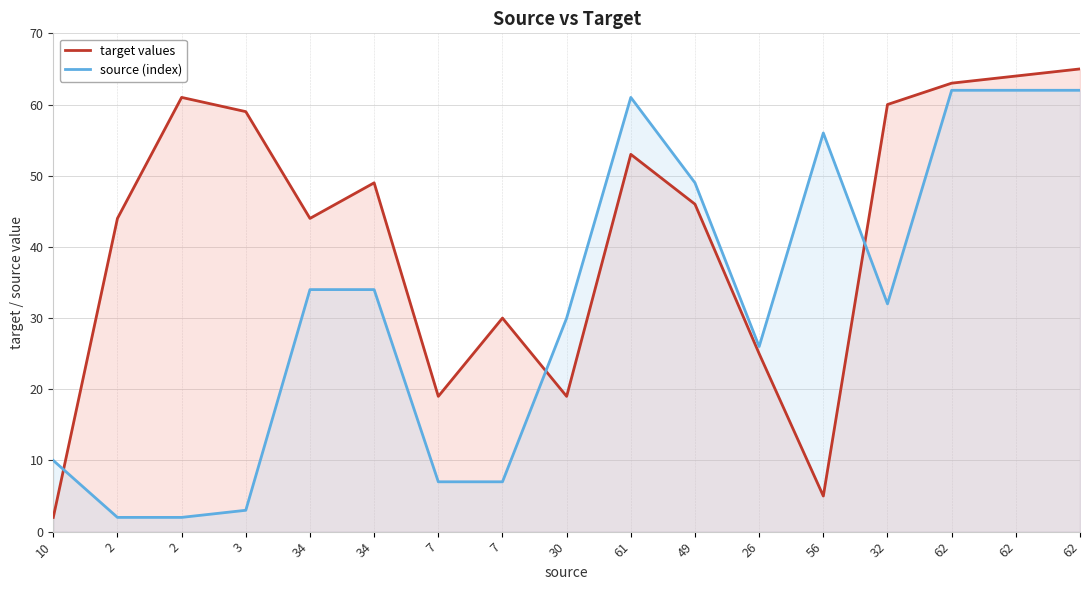

What is the sum of the target values values at 30 and 56?

24